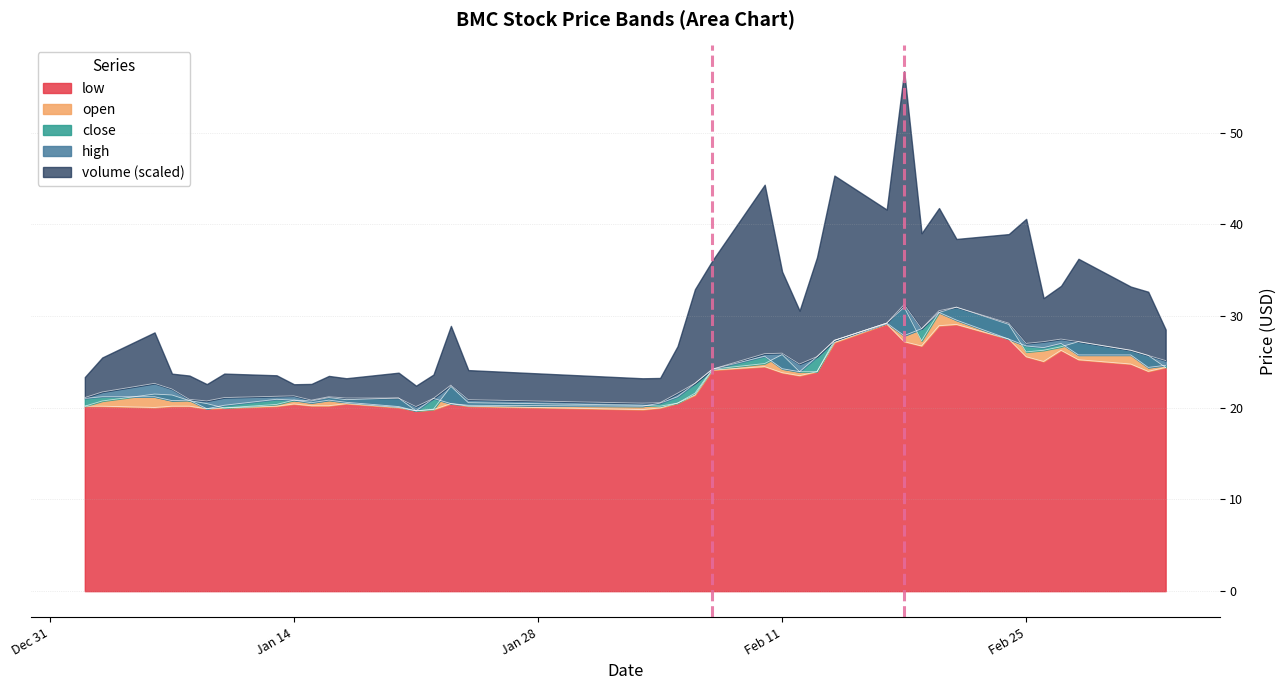

How many interior local valleys does the open series have?

7